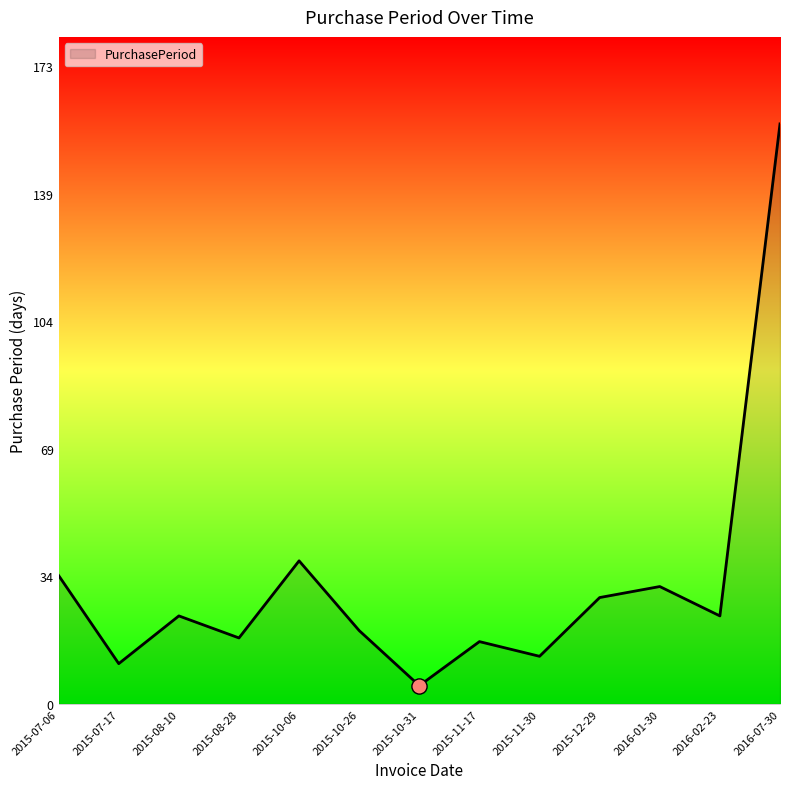

Between 2015-11-30 and 2015-11-17, which is larger?

2015-11-17